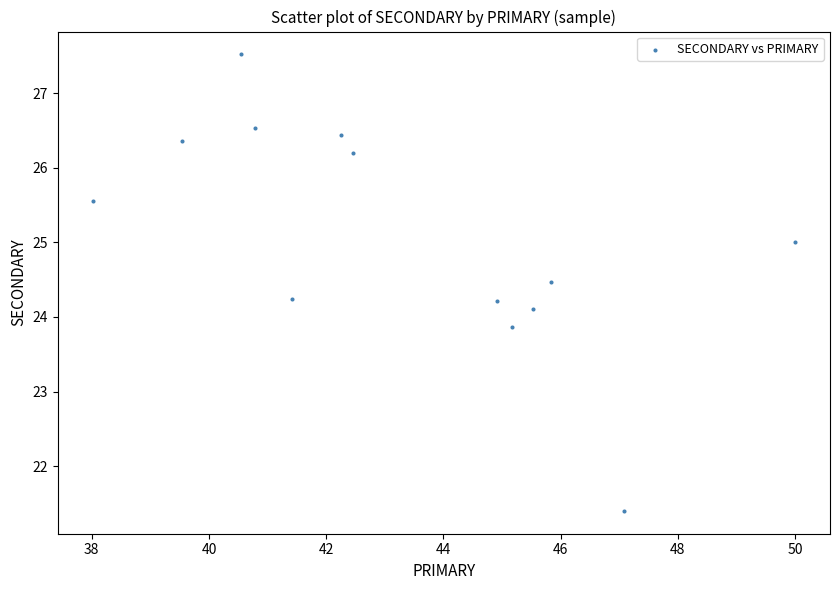

What is the range of X values (max minus min)?

12.0